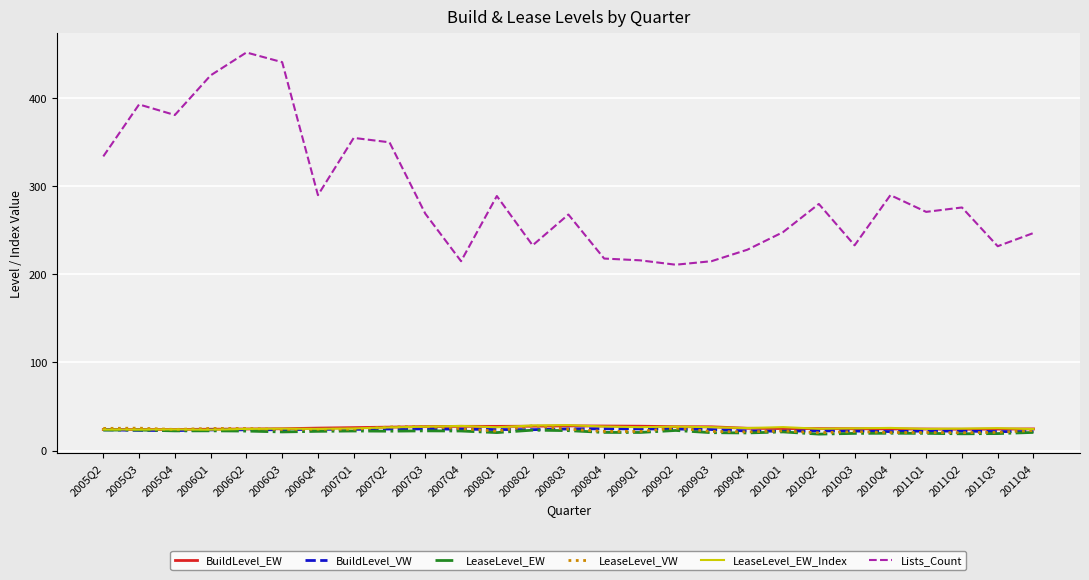

Is the value of BuildLevel_VW at 2005Q2 greater than the value of Lists_Count at 2011Q4?

No